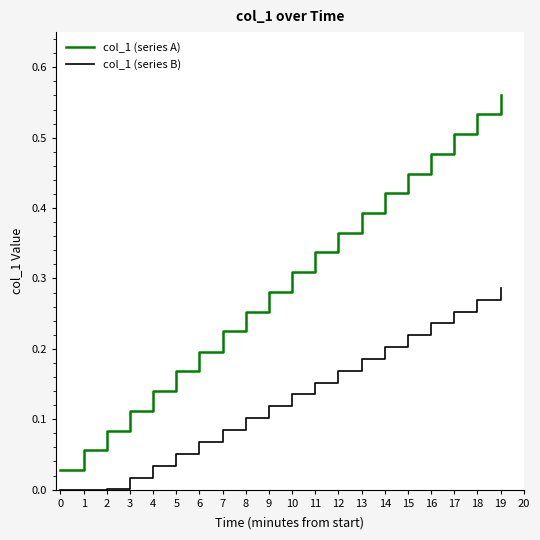

True or false: col_1 (series A) and col_1 (series B) intersect in this chart.

False